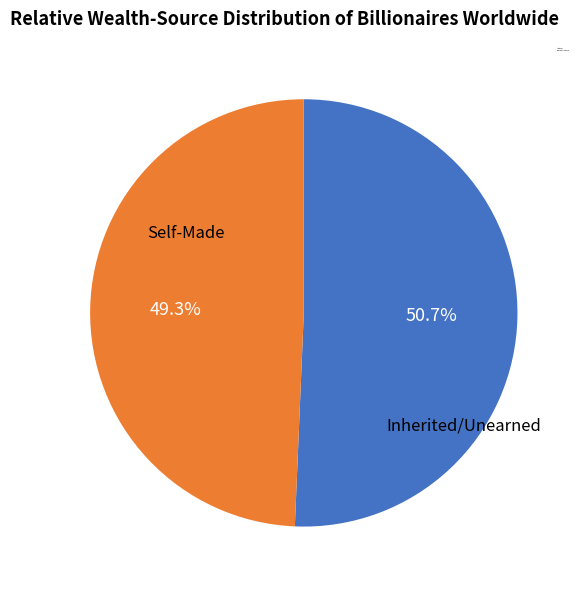

Does any single category account for the majority?

Yes